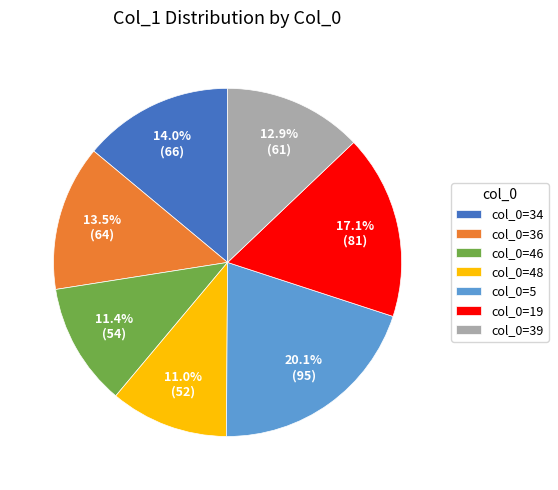

What portion of the pie excludes col_0=36?

86.5%